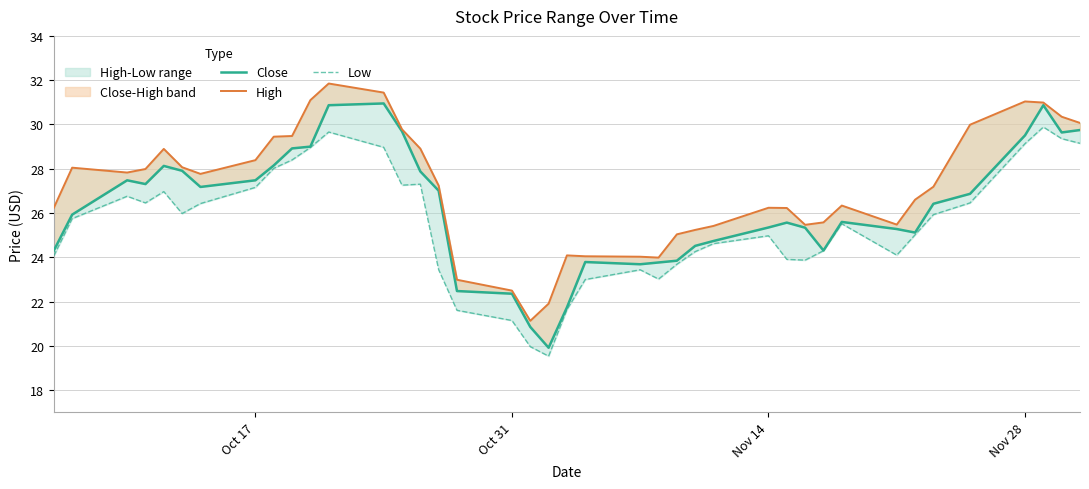

What is the value of the Low point at the 26th from the left?

24.3